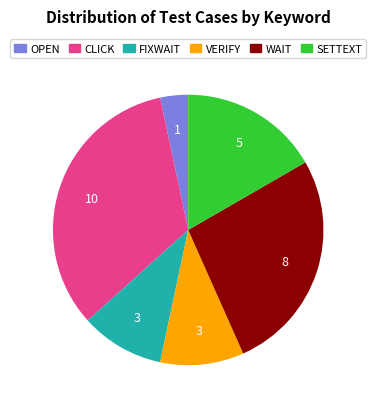

The OPEN slice represents 17% of the pie. True or false?

False